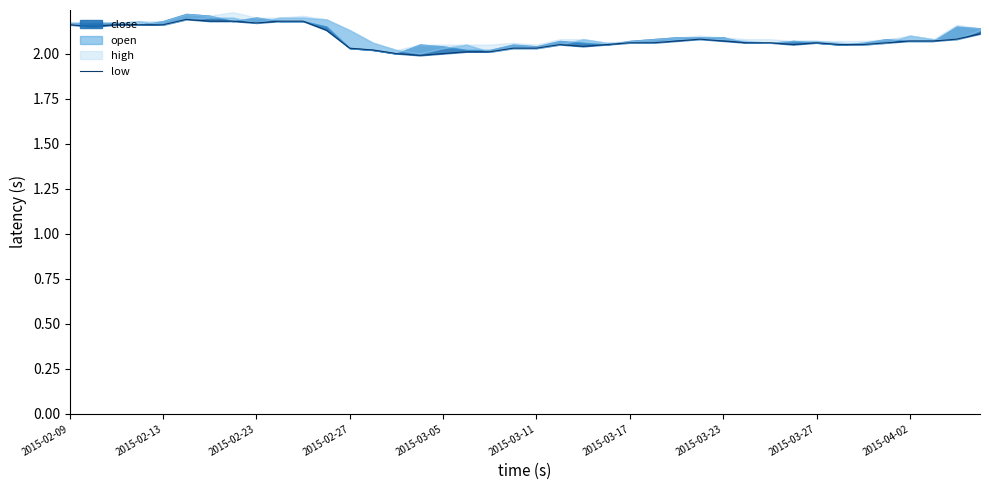

What is the ratio of the value at 38 to the value at 17?

1.0